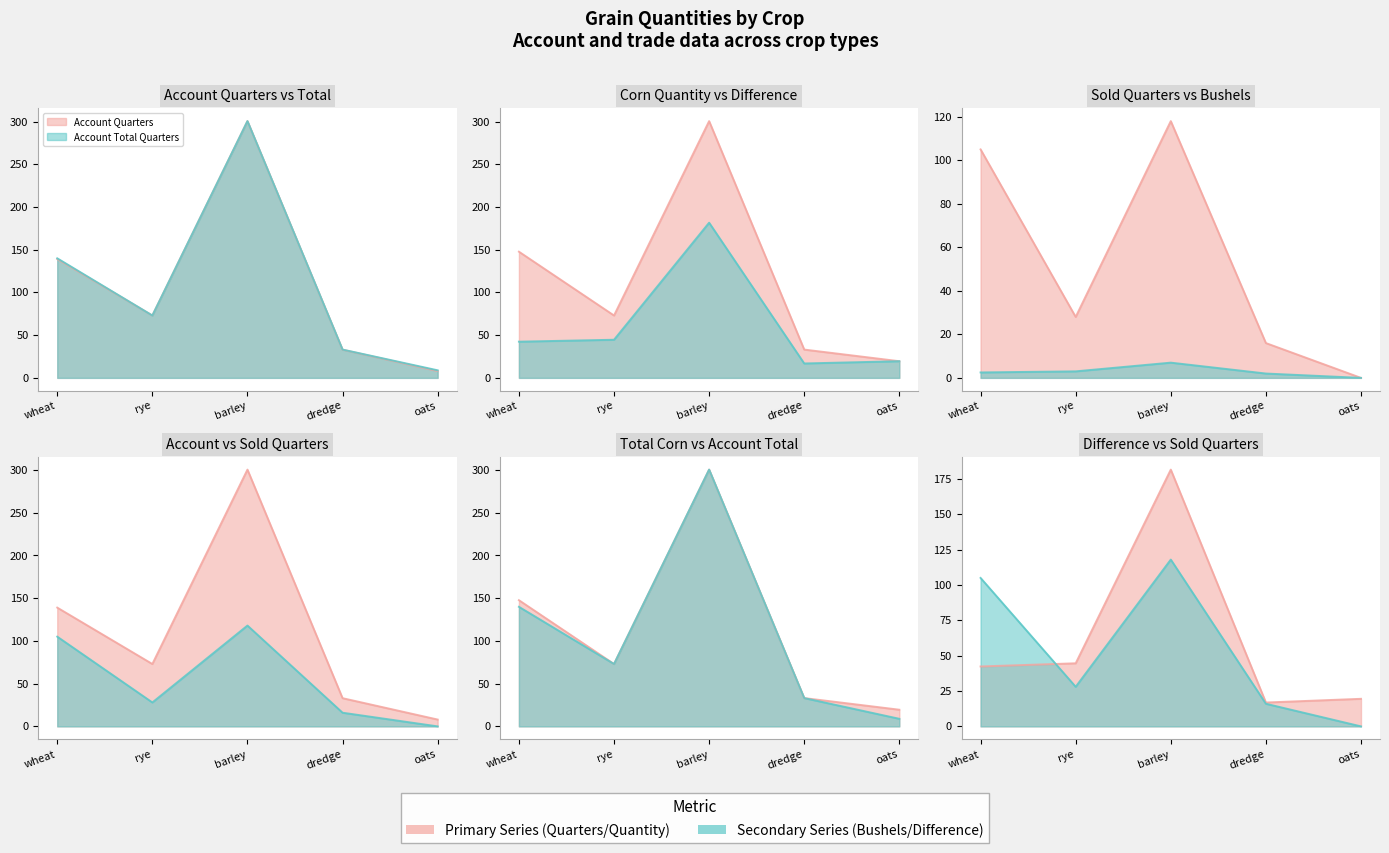

What is the difference between the highest and lowest values at oats?

19.5